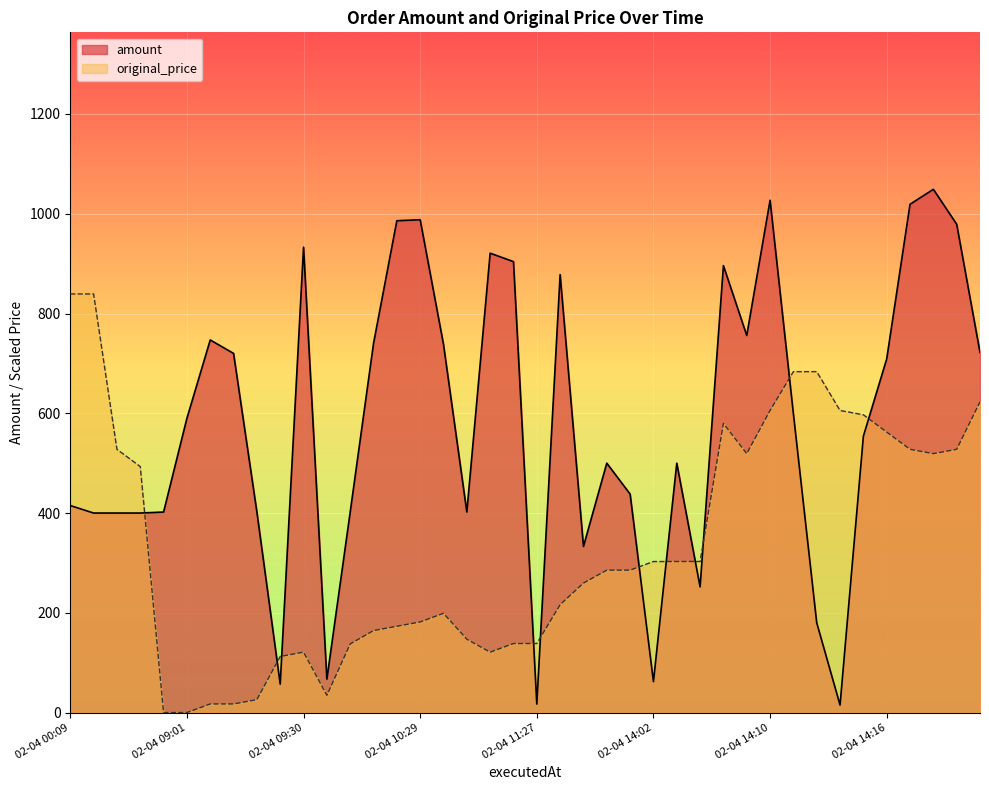

How many lines are shown in the chart?

2